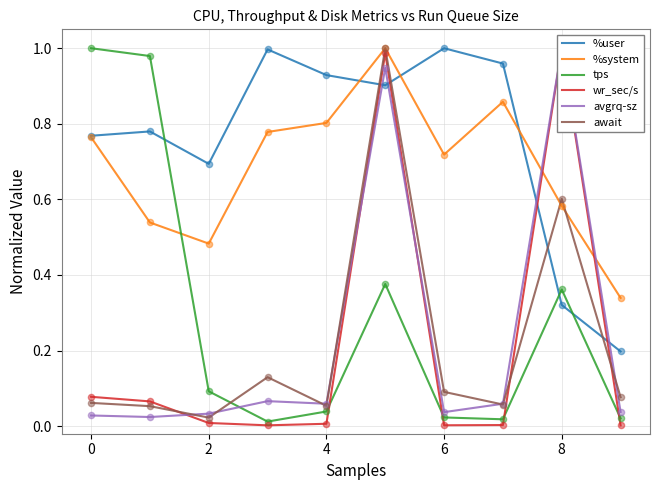

What are all the series names shown in the legend?

%user, %system, tps, wr_sec/s, avgrq-sz, await